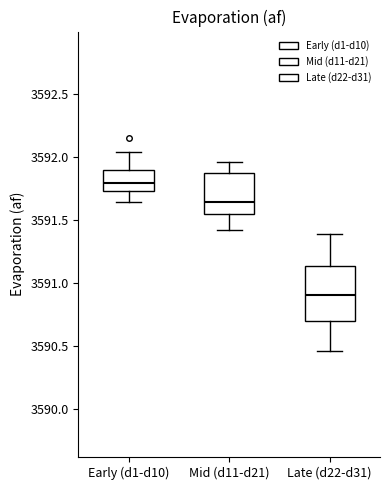

Which box is the tallest, from its lower edge to its upper edge?

Late (d22-d31)